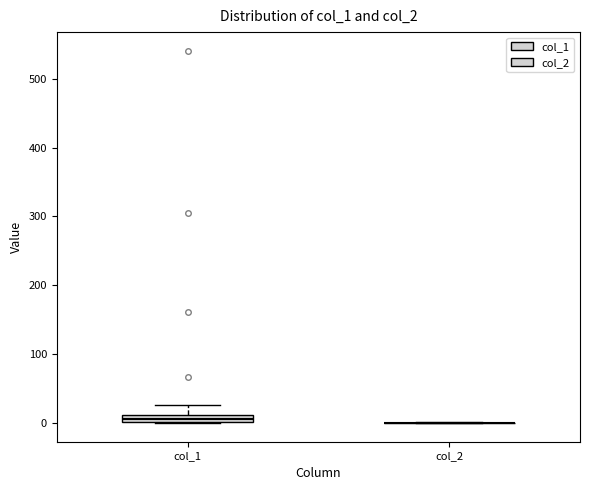

Which box is the tallest, from its lower edge to its upper edge?

col_1